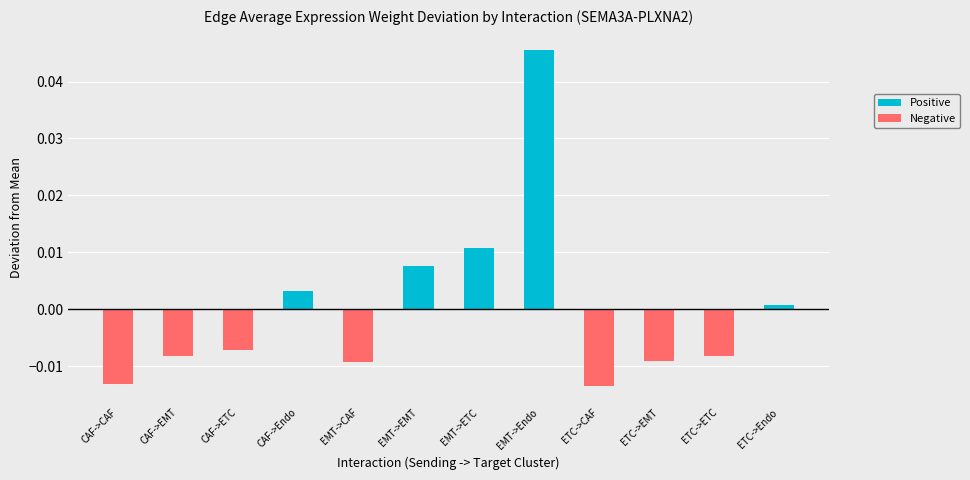

Between CAF->EMT and CAF->Endo, which series saw the biggest shift?

Negative